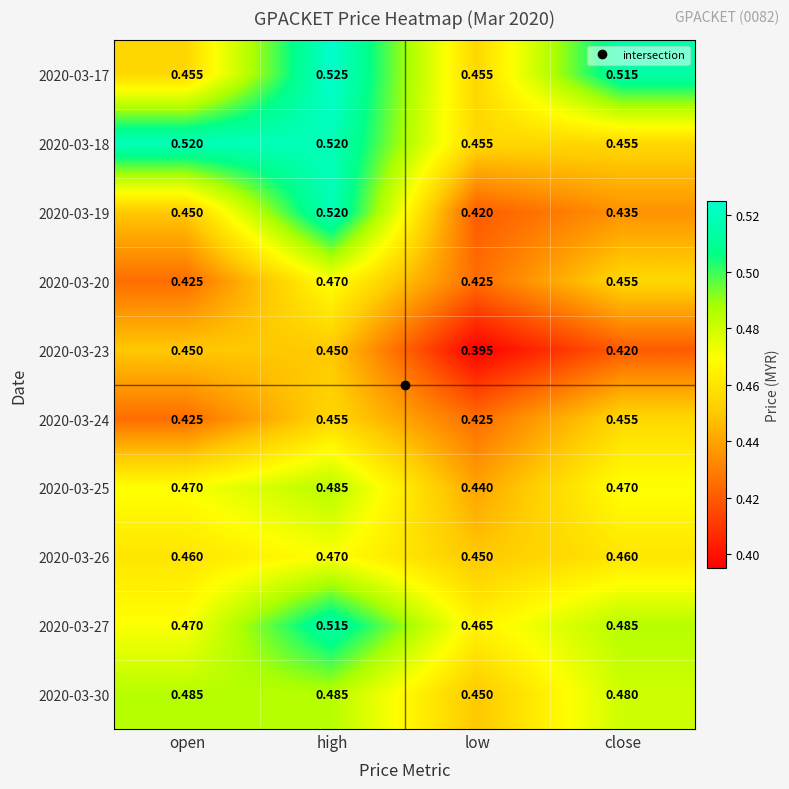

Which series changed the most between high and close?

2020-03-19